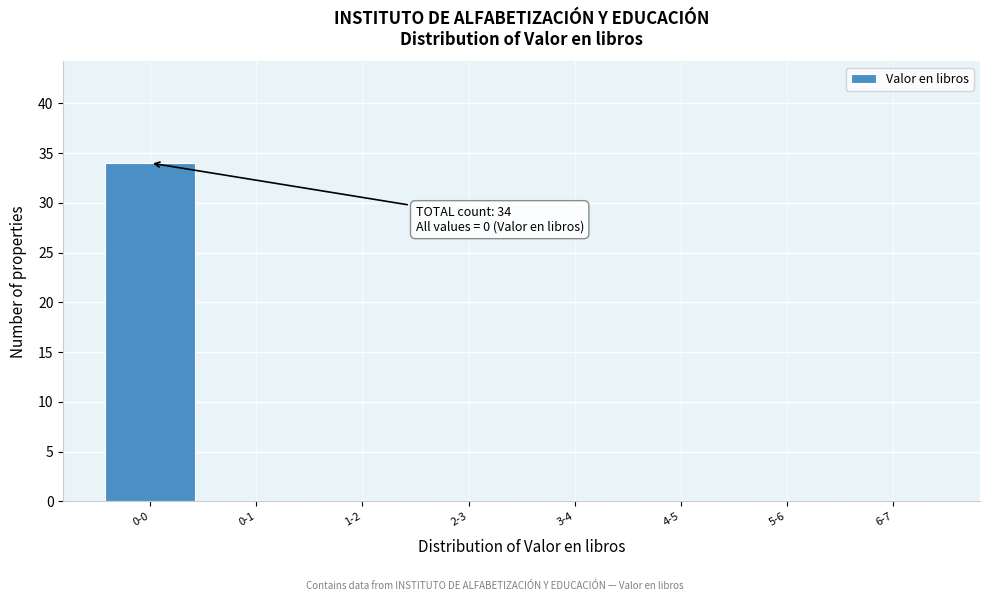

Reading right to left, list all the values displayed in this chart.

6-7=0	5-6=0	4-5=0	3-4=0	2-3=0	1-2=0	0-1=0	0-0=34